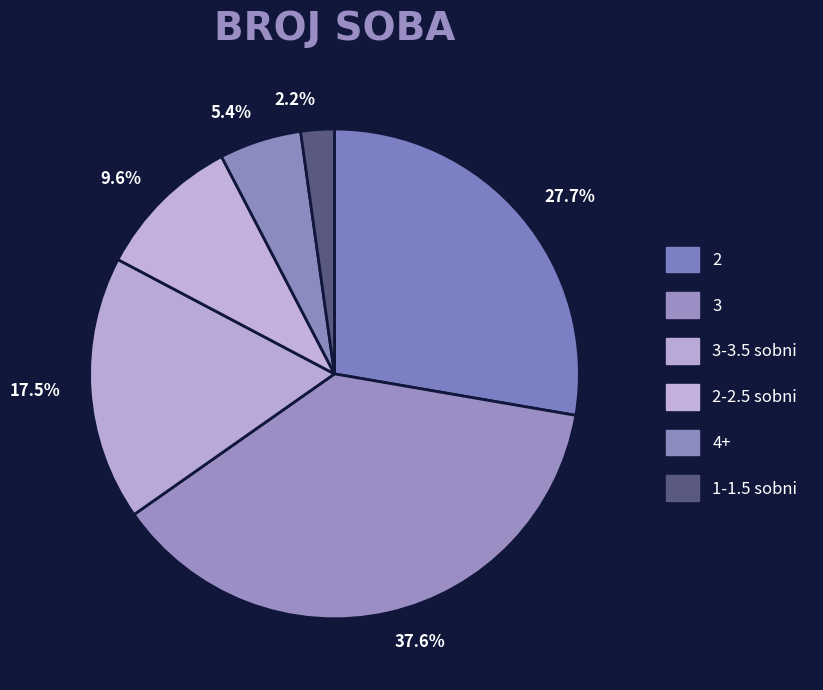

How many segments does this pie chart have?

6